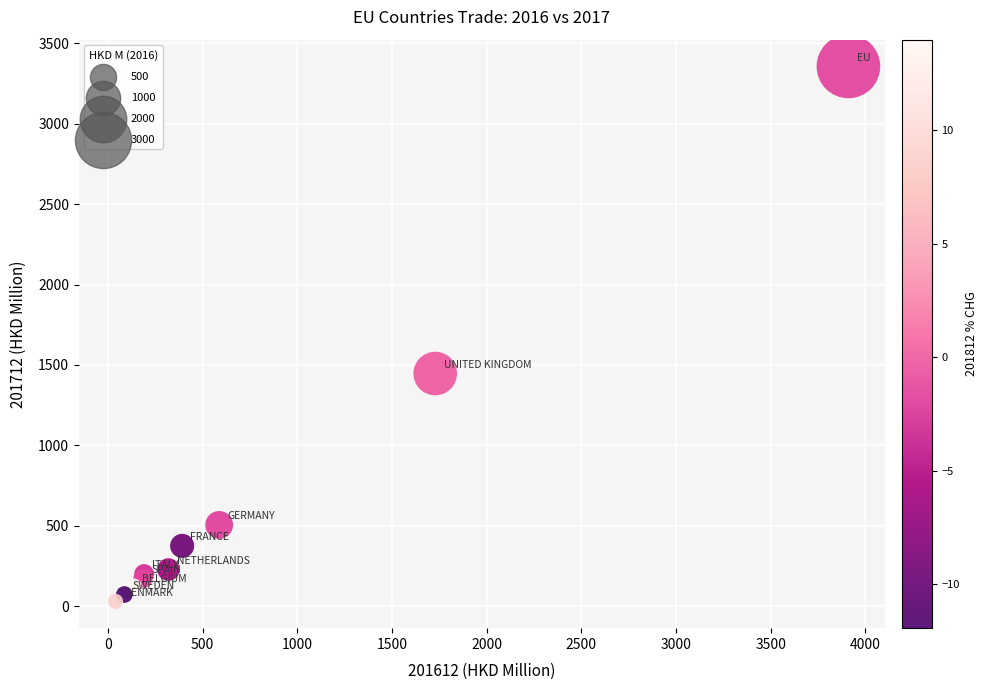

What Y value in the scatter plot is closest to 1692?

1446.6